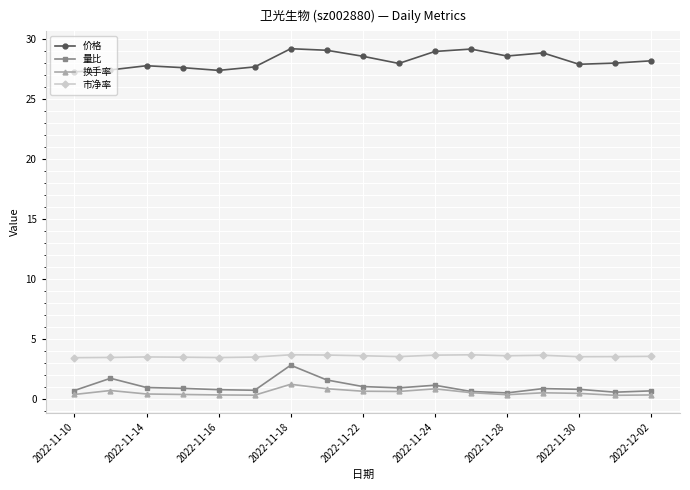

List the series in order of their peak value, lowest first.

换手率, 量比, 市净率, 价格